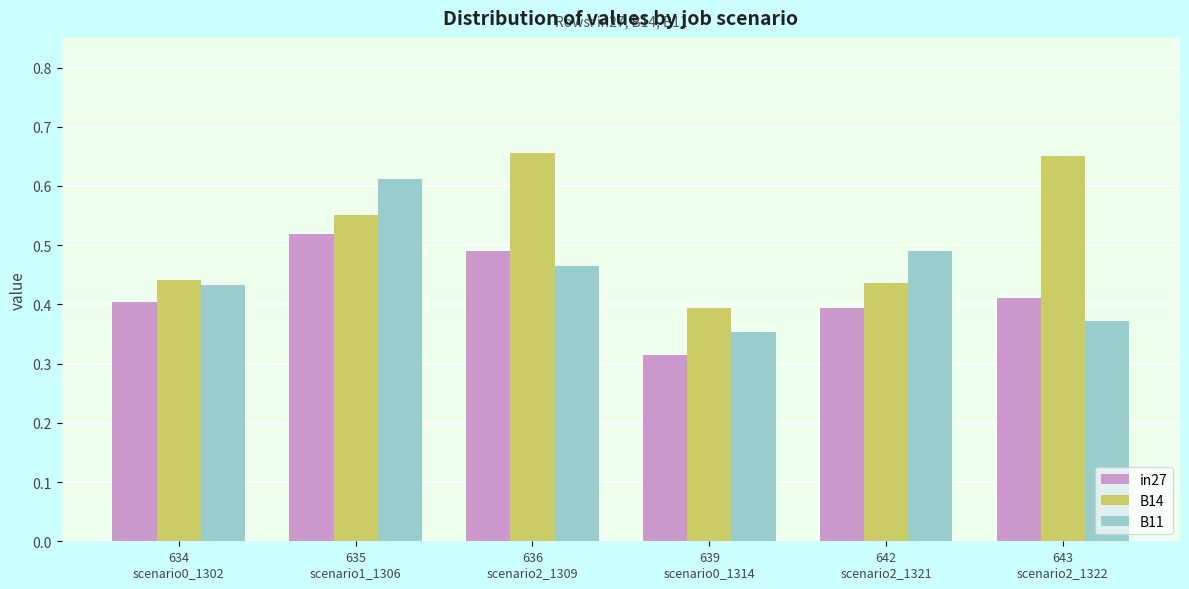

True or false: in27 has a value of 0.7 at 642
scenario2_1321.

False